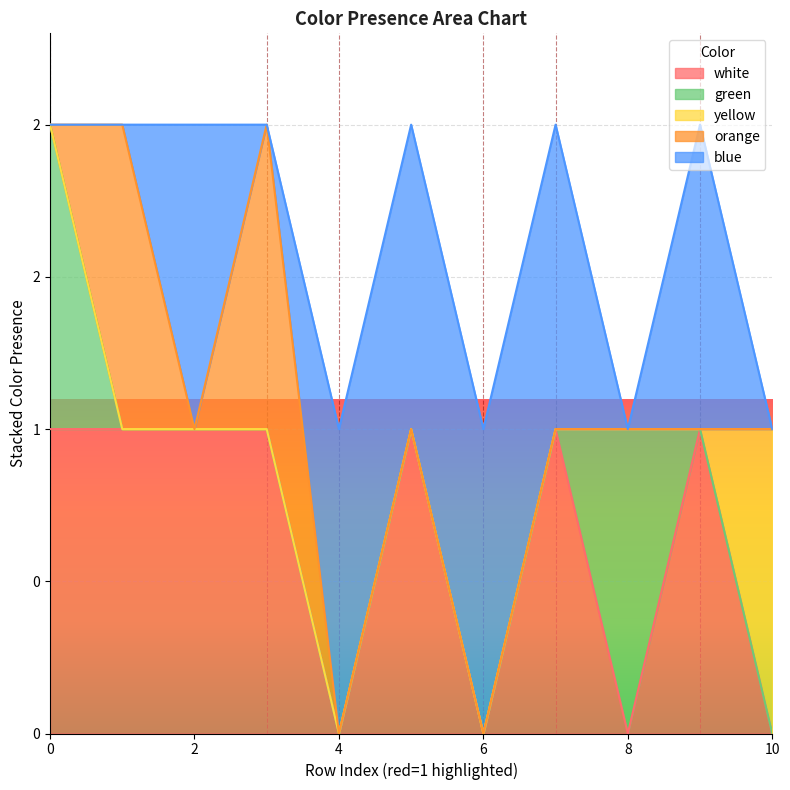

True or false: white has more than 1 points higher than both neighbors.

True